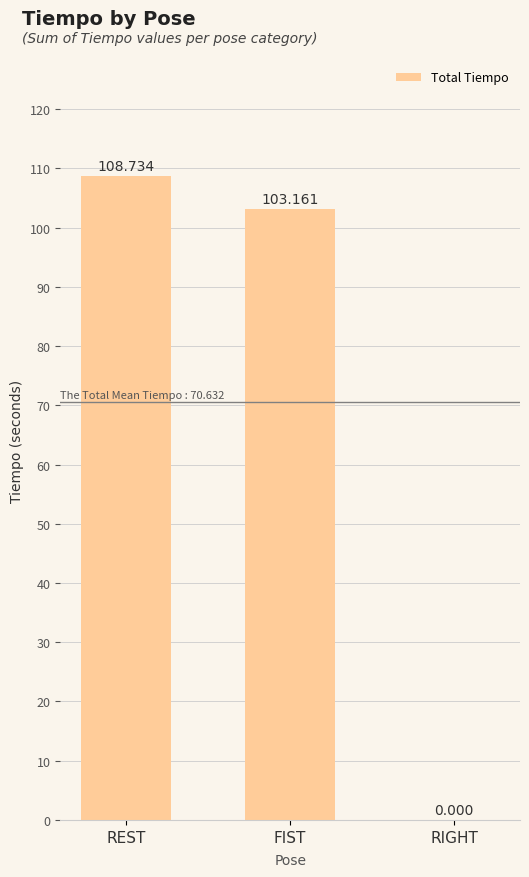

At which label does the data first exceed 103?

REST